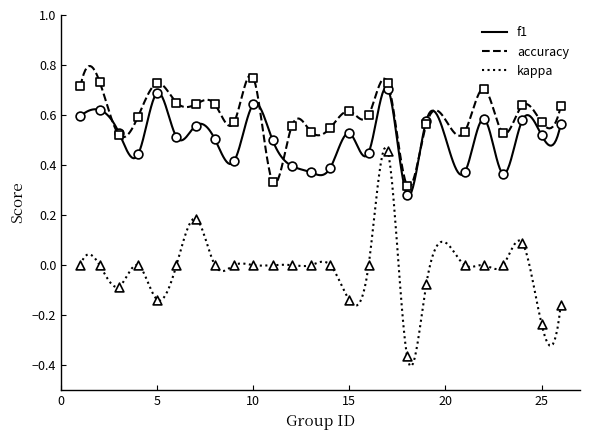

Which series reaches the minimum Y coordinate?

kappa